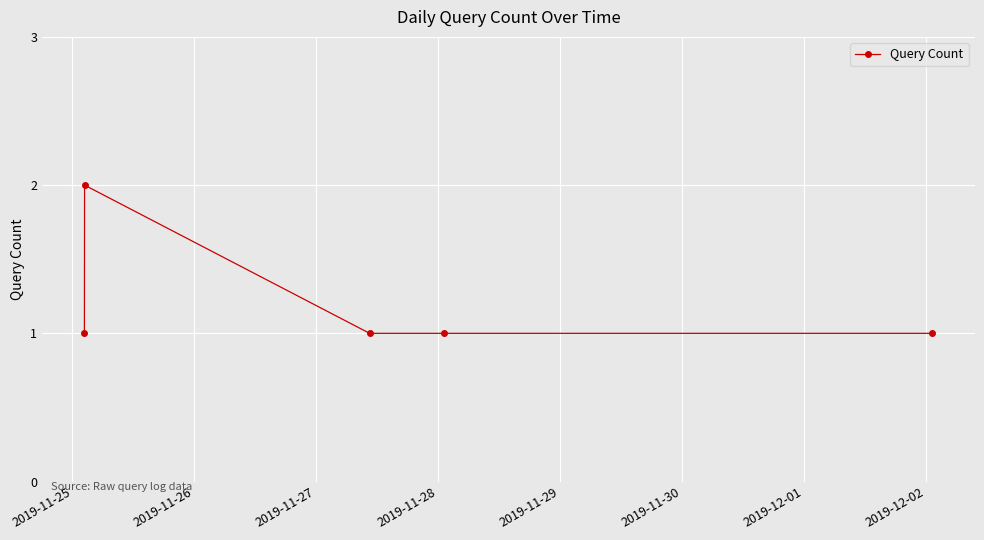

What is the sum of all values?

6